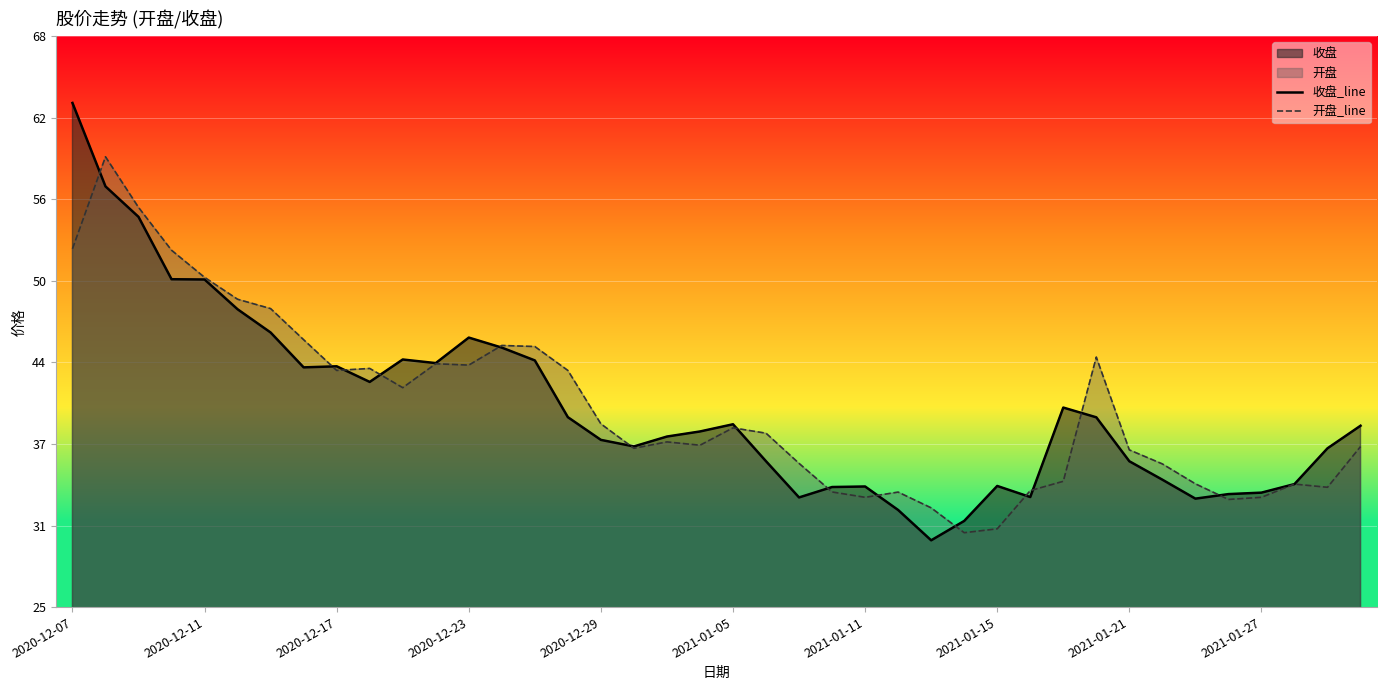

Which series ends up on top after the final intersection of 收盘_line and 开盘_line?

收盘_line